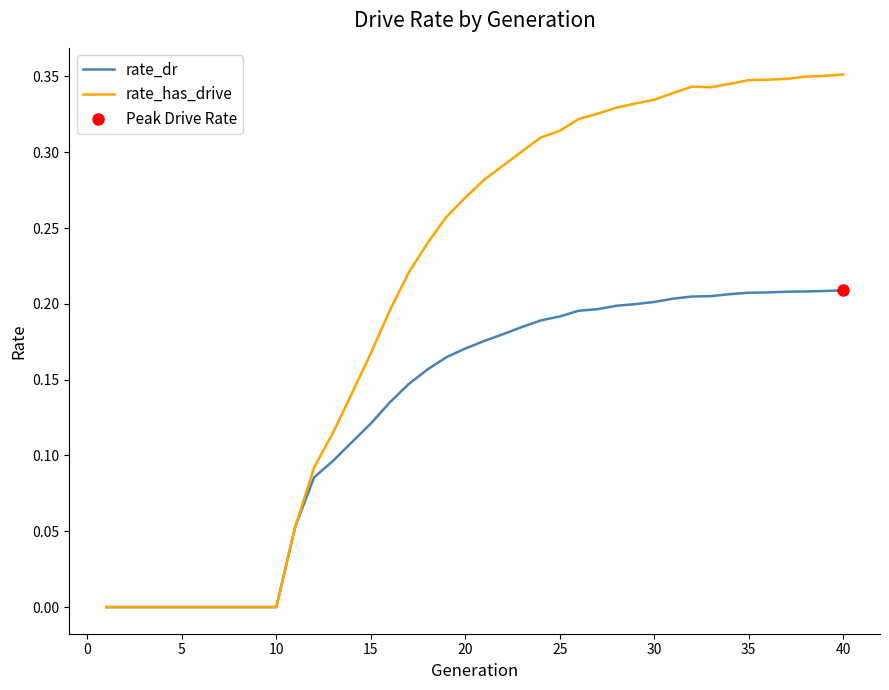

What is the value of the rate_dr point at the 35th from the left?

0.2